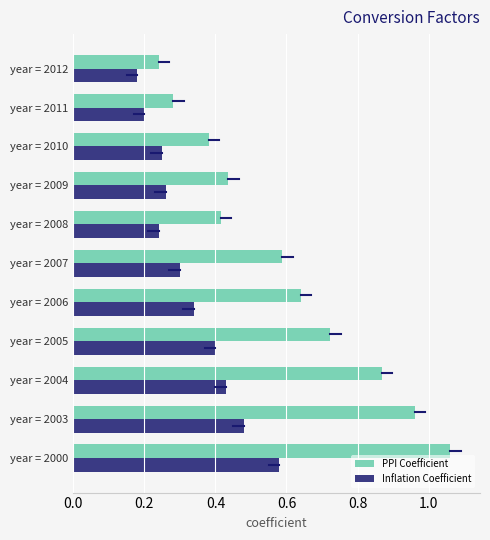

Which series has the largest total across all categories?

PPI Coefficient